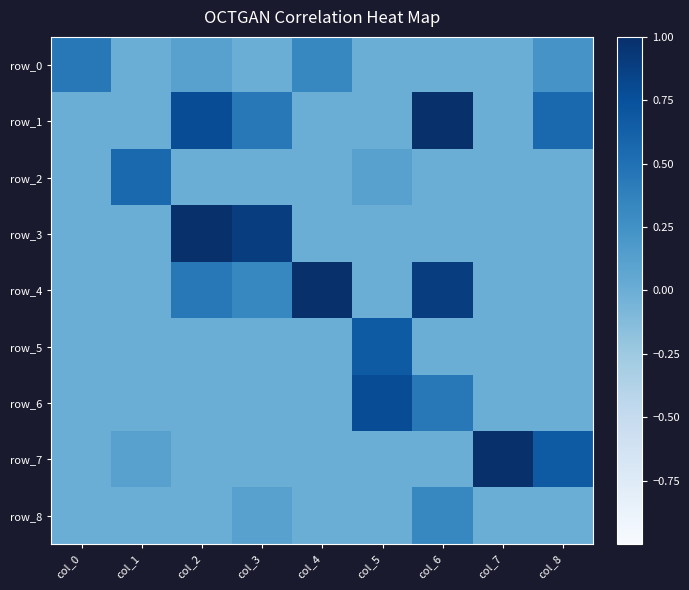

Reading right to left, extract all data points from this chart.

row_0: col_8=0.2	col_7=0.0	col_6=0.0	col_5=0.0	col_4=0.3	col_3=0.0	col_2=0.1	col_1=0.0	col_0=0.4
row_1: col_8=0.6	col_7=0.0	col_6=1.0	col_5=0.0	col_4=0.0	col_3=0.4	col_2=0.8	col_1=0.0	col_0=0.0
row_2: col_8=0.0	col_7=0.0	col_6=0.0	col_5=0.1	col_4=0.0	col_3=0.0	col_2=0.0	col_1=0.6	col_0=0.0
row_3: col_8=0.0	col_7=0.0	col_6=0.0	col_5=0.0	col_4=0.0	col_3=0.9	col_2=1.0	col_1=0.0	col_0=0.0
row_4: col_8=0.0	col_7=0.0	col_6=0.9	col_5=0.0	col_4=1.0	col_3=0.3	col_2=0.4	col_1=0.0	col_0=0.0
row_5: col_8=0.0	col_7=0.0	col_6=0.0	col_5=0.7	col_4=0.0	col_3=0.0	col_2=0.0	col_1=0.0	col_0=0.0
row_6: col_8=0.0	col_7=0.0	col_6=0.4	col_5=0.8	col_4=0.0	col_3=0.0	col_2=0.0	col_1=0.0	col_0=0.0
row_7: col_8=0.7	col_7=1.0	col_6=0.0	col_5=0.0	col_4=0.0	col_3=0.0	col_2=0.0	col_1=0.1	col_0=0.0
row_8: col_8=0.0	col_7=0.0	col_6=0.3	col_5=0.0	col_4=0.0	col_3=0.1	col_2=0.0	col_1=0.0	col_0=0.0